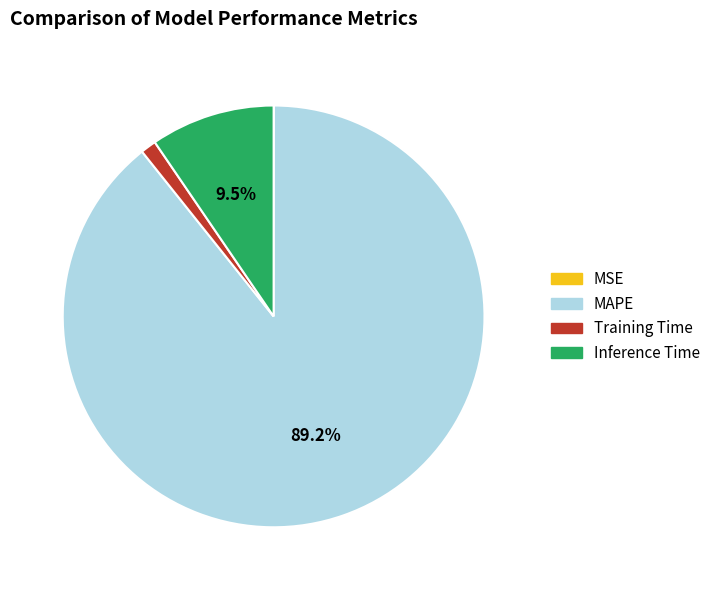

What is the largest slice in the pie chart?

MAPE